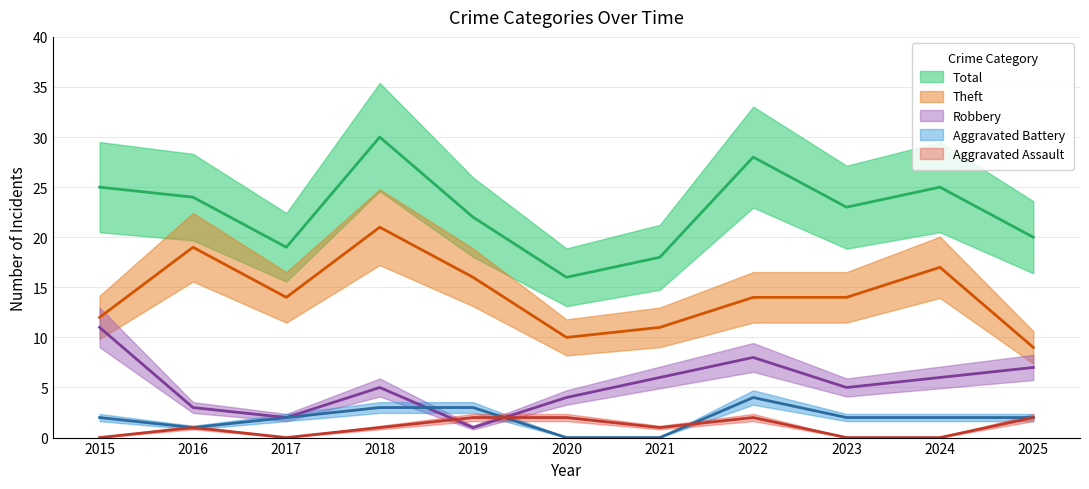

Between 2021 and 2020, which is larger?

2021